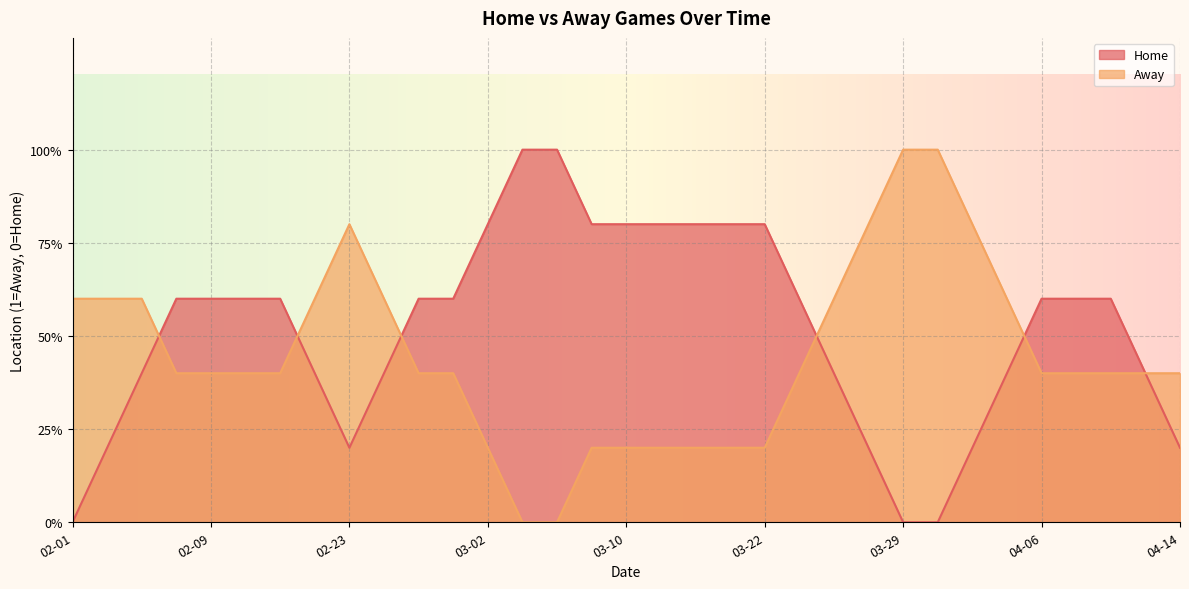

Is the value of Away at 2024-04-12 greater than the value of Home at 2024-03-04?

No